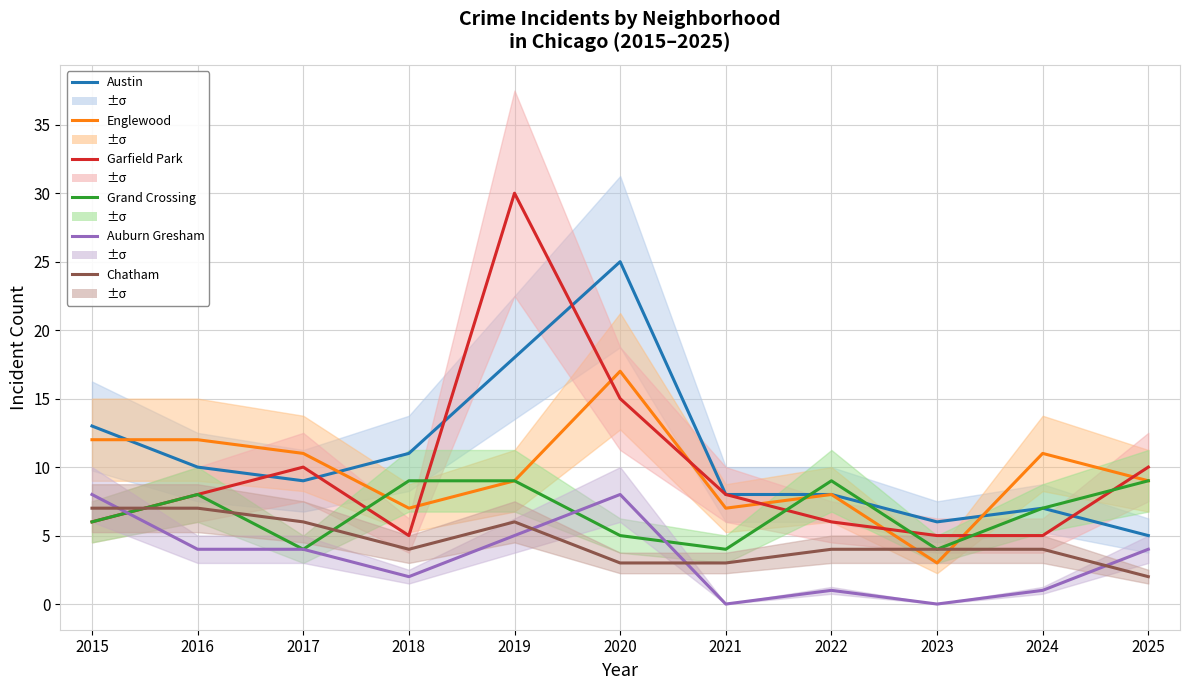

How many data points in Grand Crossing are above 7?

5